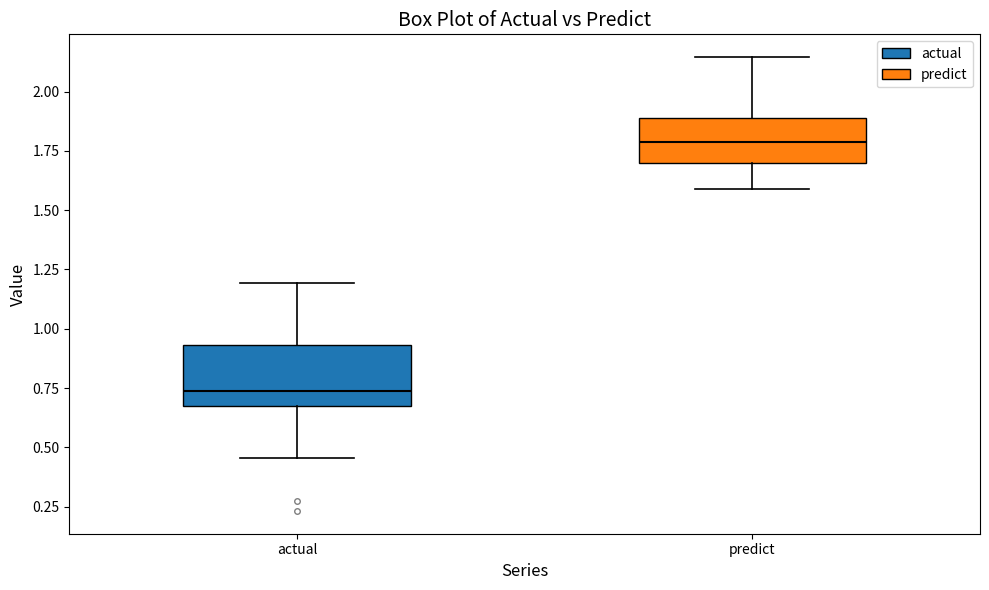

Reading left to right, read every box against the y-axis: the position of its median line, the range the box covers, and the ends of its whiskers. The values are not printed on the chart, so give them approximately, as read against the axis.

actual: median 0.75, box 0.70 to 0.95, whiskers 0.45 to 1.20
predict: median 1.80, box 1.70 to 1.90, whiskers 1.60 to 2.15